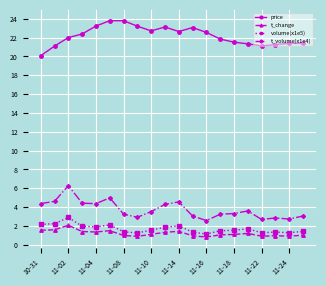

What is the minimum value for volume(x1e5)?

1.1